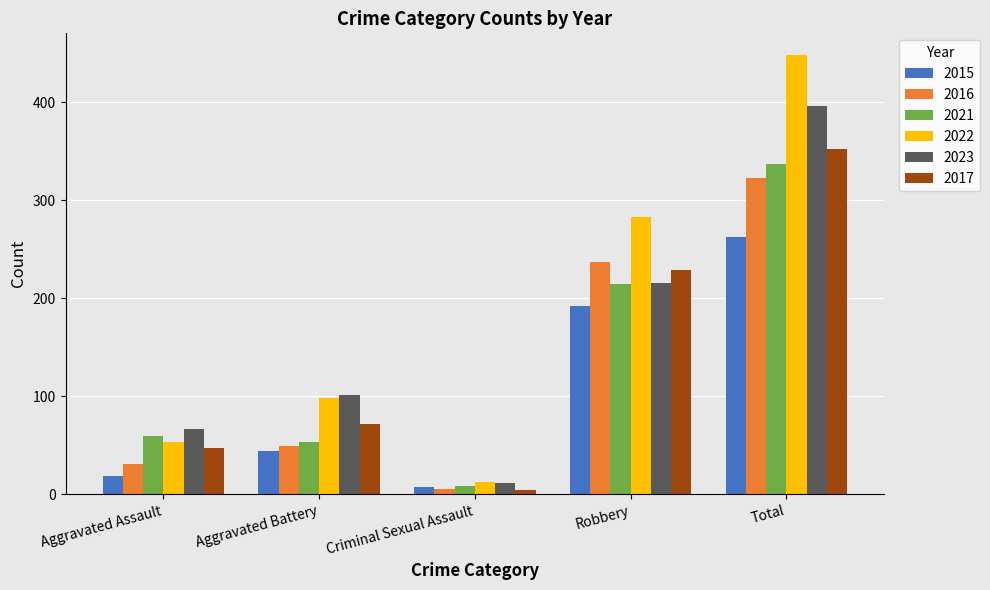

What is the difference between the maximum and minimum values in the 2021 series?

329